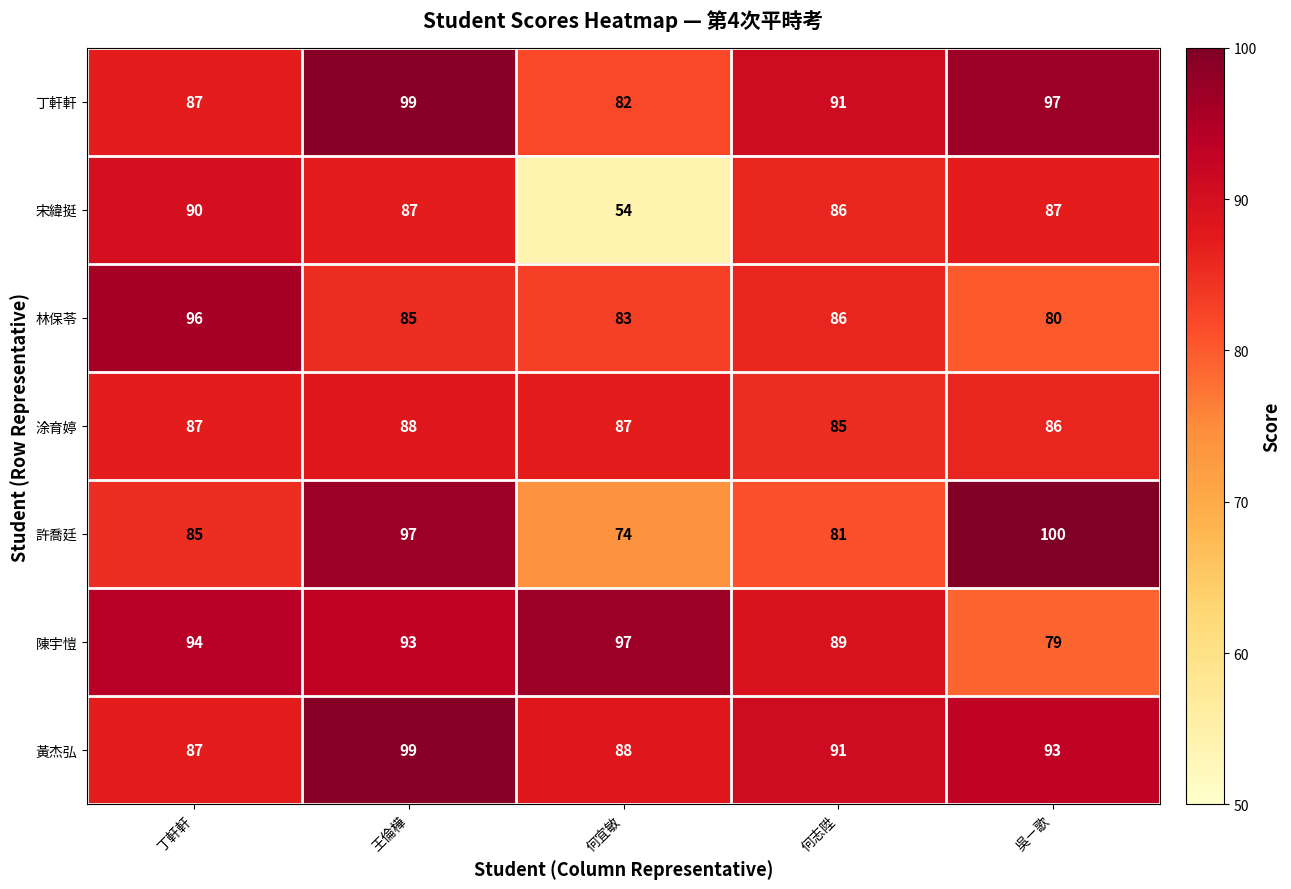

What value does the 陳宇愷 series have at 何宜敏, to the nearest 5?

95